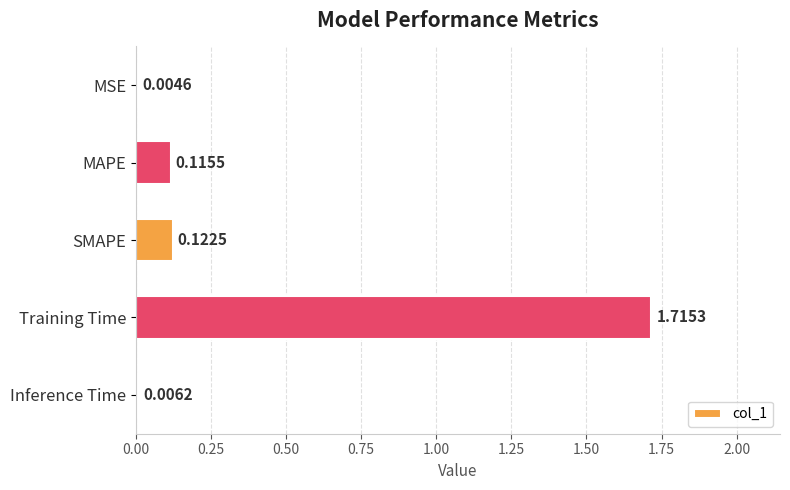

What is the sum of all values?

2.0